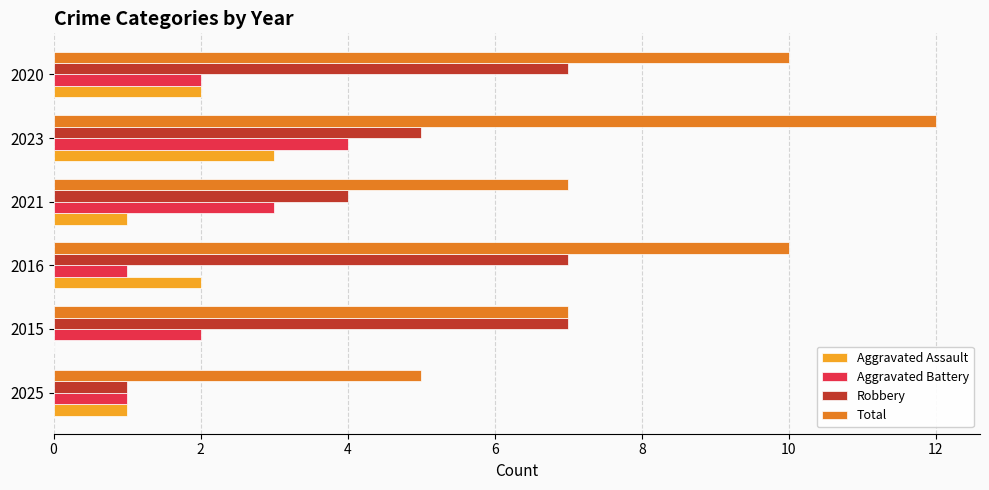

What is the greatest value displayed?

12